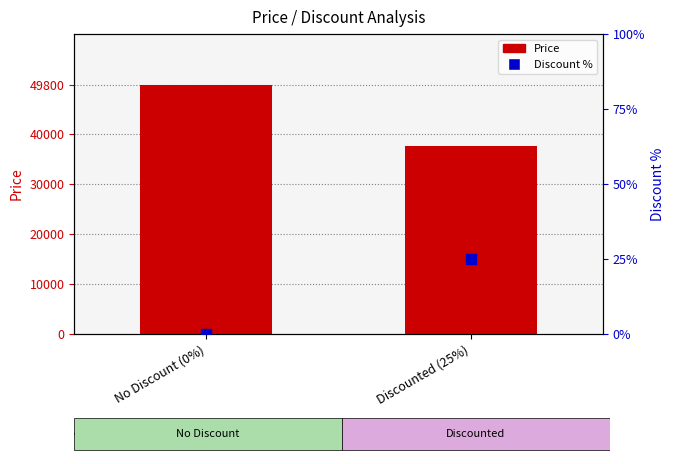

Is the value of Discount % at Discounted (25%) greater than the value of Price at Discounted (25%)?

No